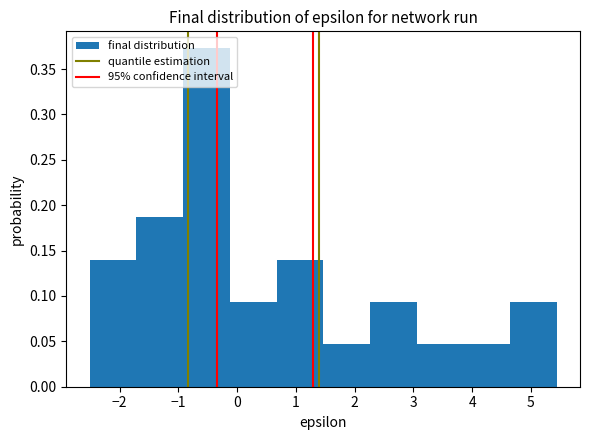

Over which range of the x-axis is the bar tallest?

-0.9 to -0.1